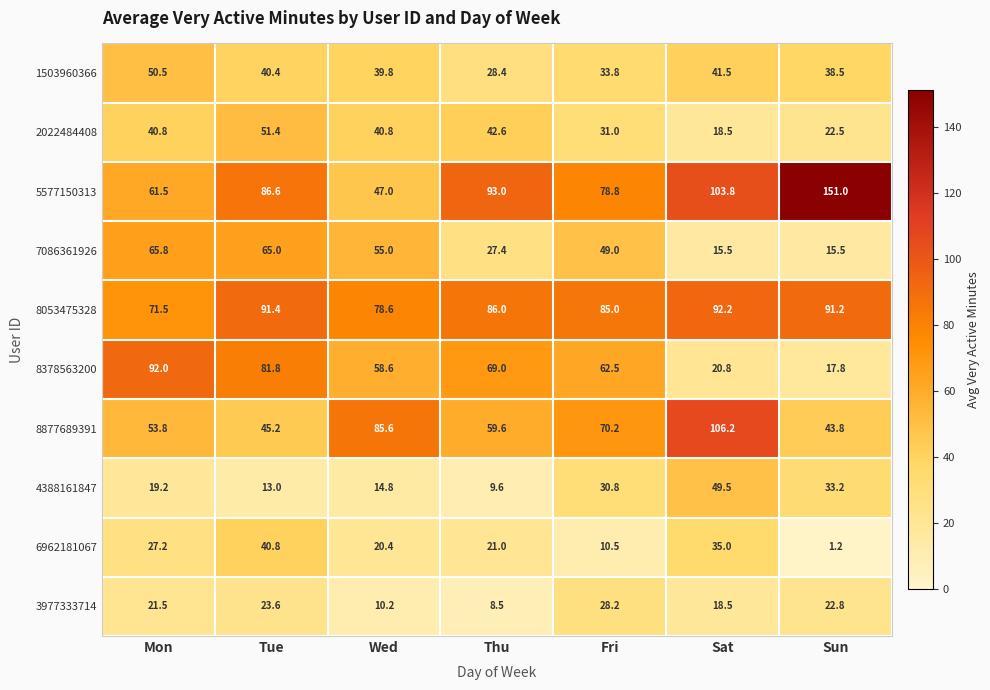

At which label does 2022484408 reach its minimum?

Sat